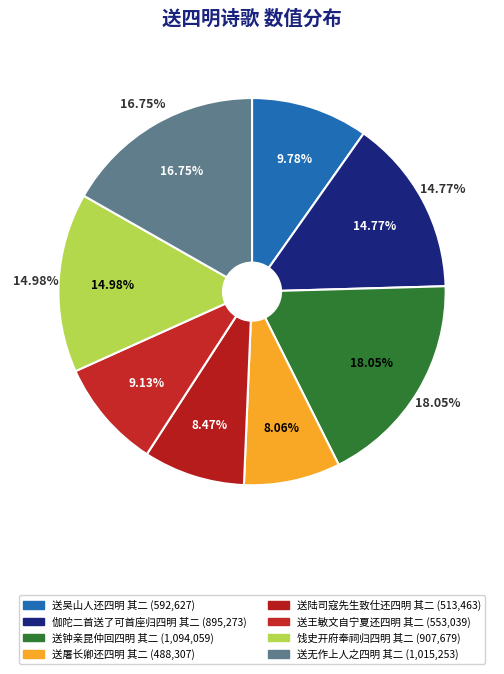

What is the ratio of the value at 送屠长卿还四明 其二 to the value at 伽陀二首送了可首座归四明 其二?

0.5